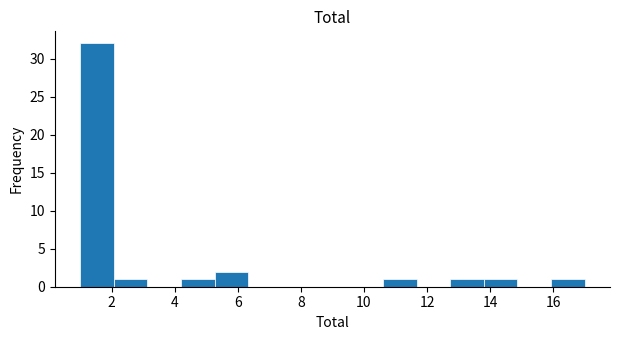

Reading left to right, list every bar in this chart as the range it spans on the x-axis followed by its height. Neither the bar edges nor the heights are printed on the chart, so give them approximately, as read against the axes.

1.0 to 2.0: 32
2.0 to 3.2: 1
3.2 to 4.2: 0
4.2 to 5.2: 1
5.2 to 6.4: 2
6.4 to 7.4: 0
7.4 to 8.4: 0
8.4 to 9.6: 0
9.6 to 10.6: 0
10.6 to 11.6: 1
11.6 to 12.8: 0
12.8 to 13.8: 1
13.8 to 14.8: 1
14.8 to 16.0: 0
16.0 to 17.0: 1